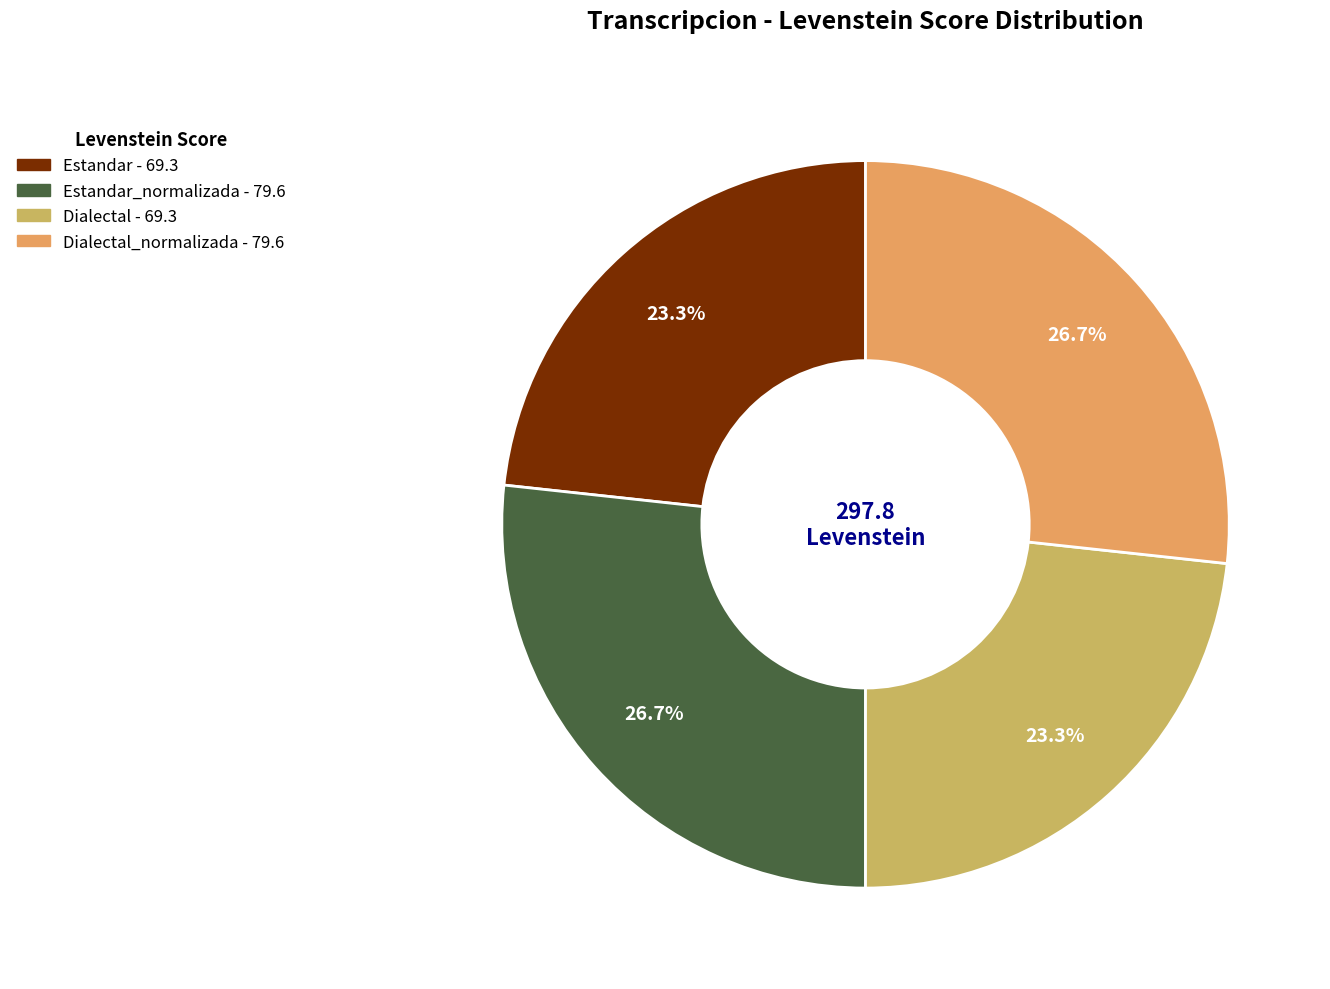

How many slices are in this pie chart?

4